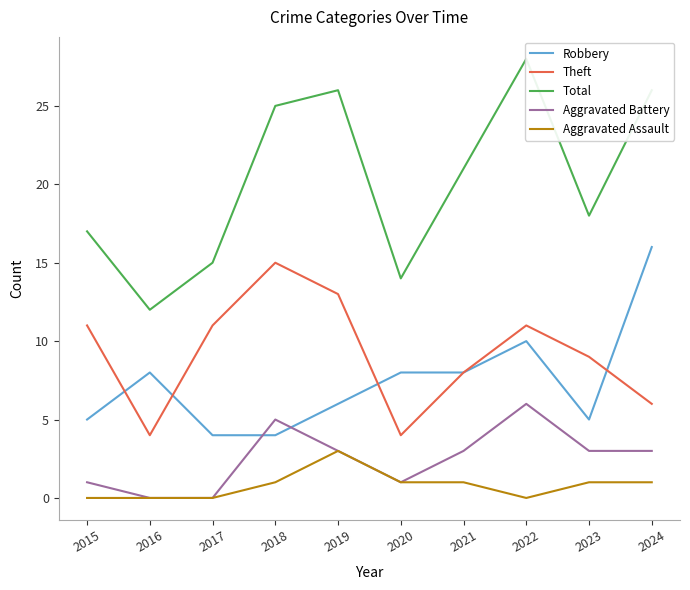

Which category has the highest value in the Total series?

2022